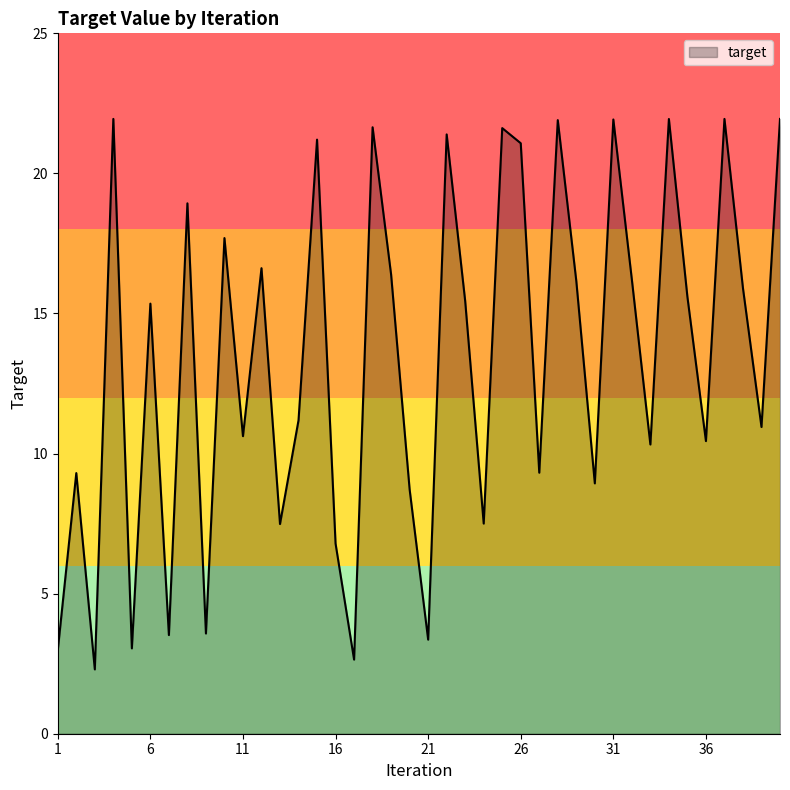

What is the minimum value shown in the chart?

2.3